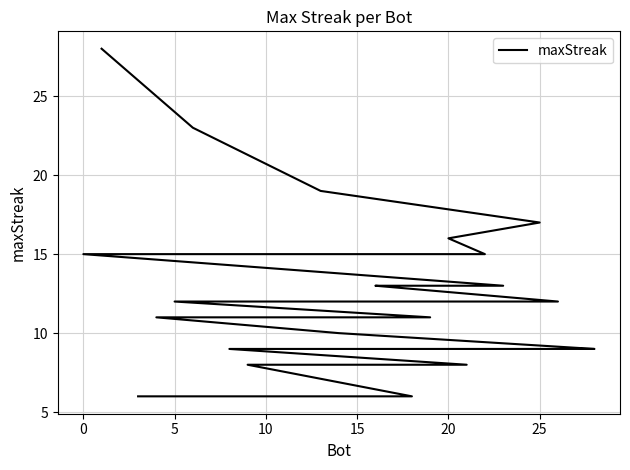

True or false: the data has more than 2 interior local peaks.

False